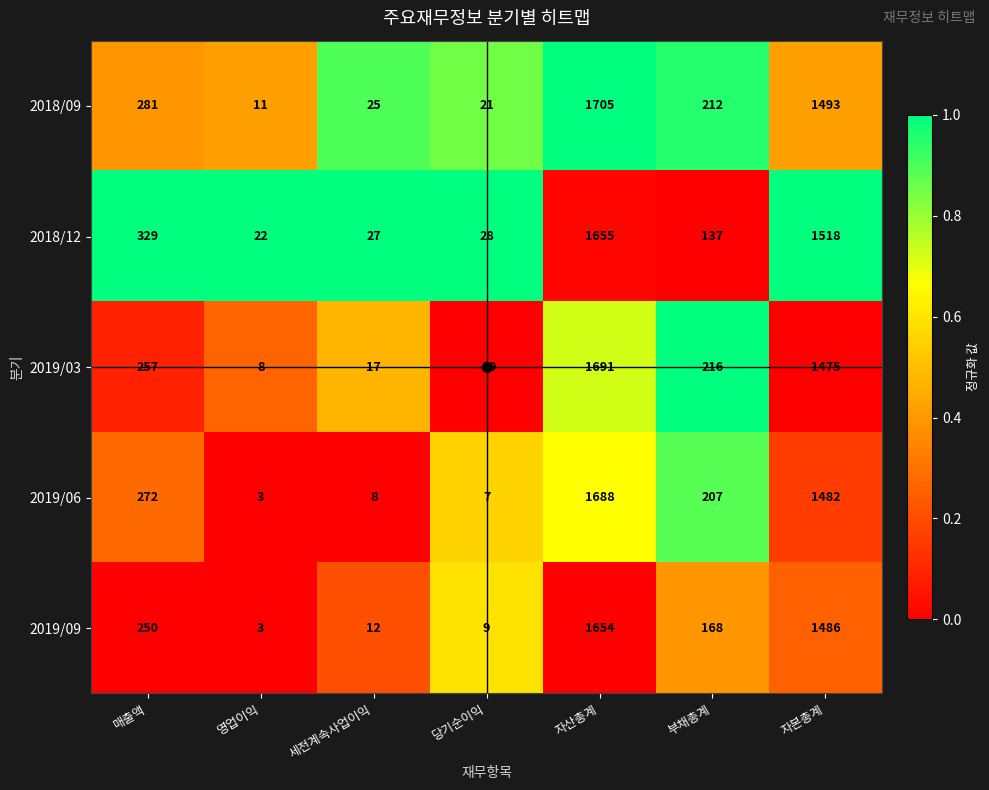

Where is 2018/12 nearest to the value 838?

매출액